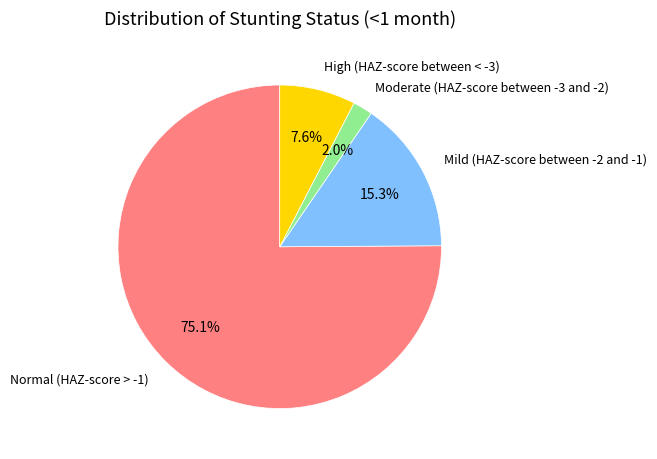

True or false: Moderate (HAZ-score between -3 and -2) accounts for 2% of the total.

True